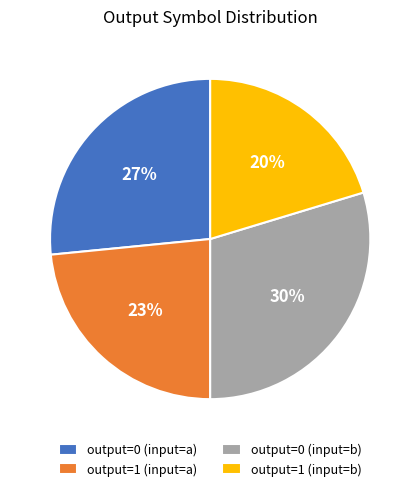

How many slices are in this pie chart?

4